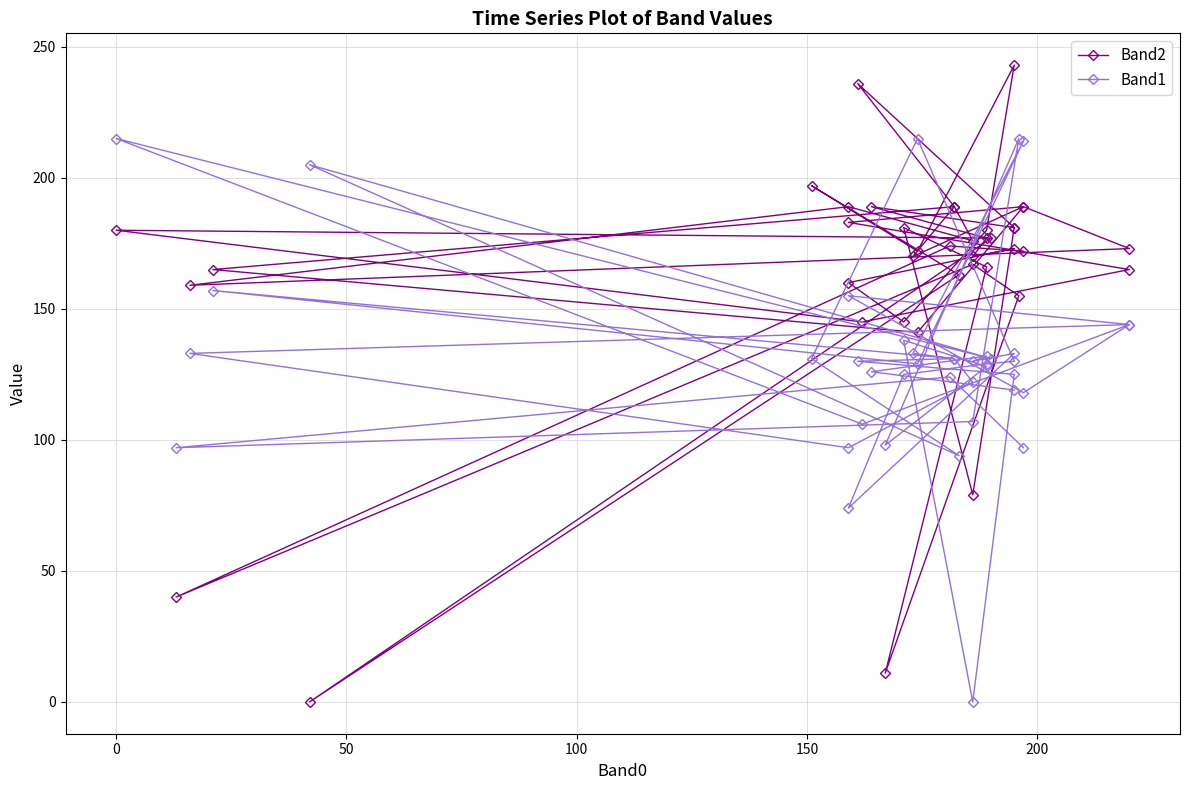

Rank the series by their average value, from lowest to highest.

Band1, Band2